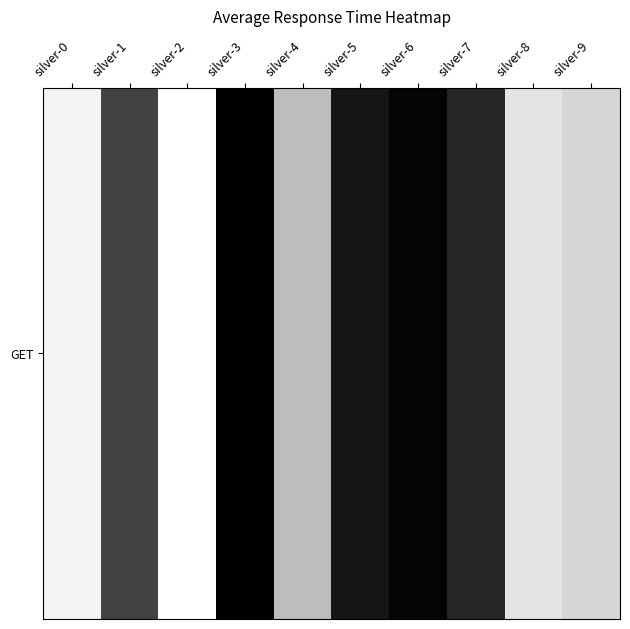

Read the value at silver-0, to the nearest 50.

4300